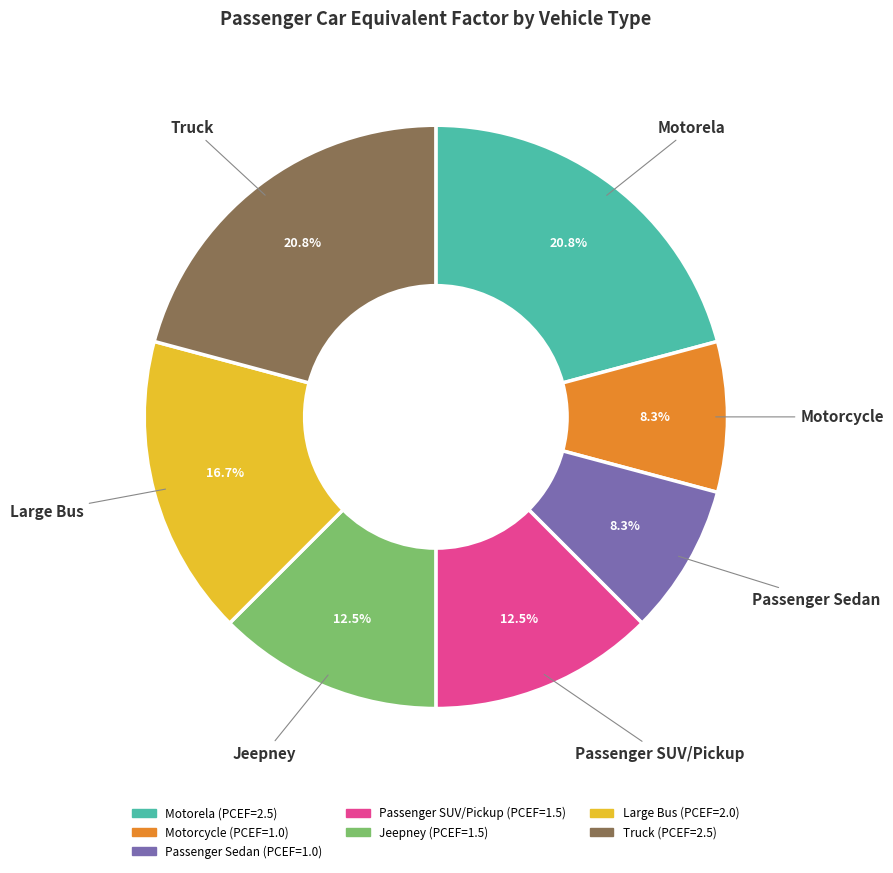

What percentage is the Passenger Sedan slice, to the nearest percent?

8%